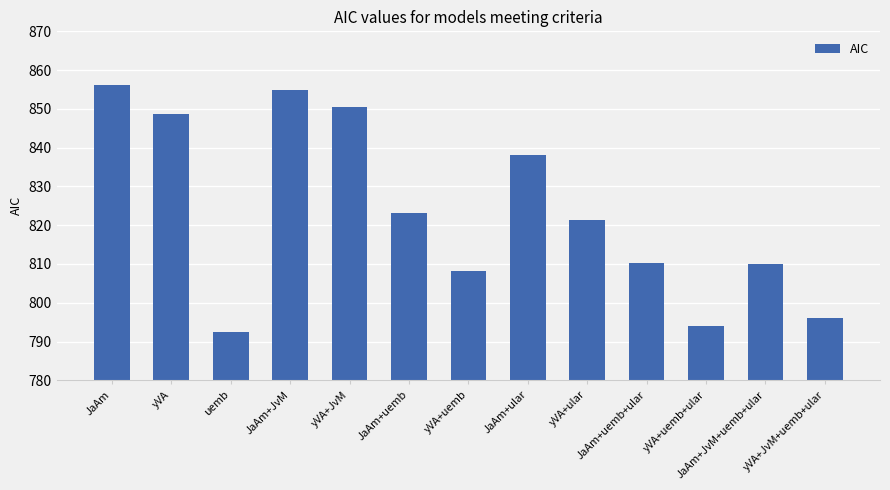

How many bars are there in total?

13